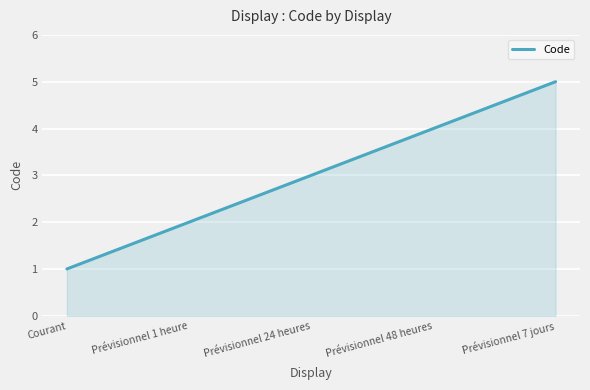

What is the difference between the values at Prévisionnel 48 heures and Prévisionnel 24 heures?

1